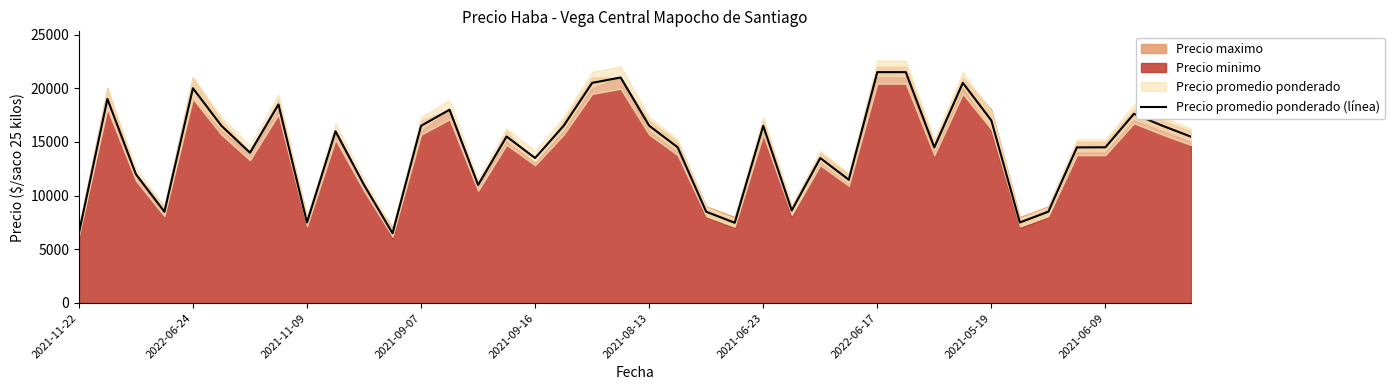

What position from the right is 22?

18